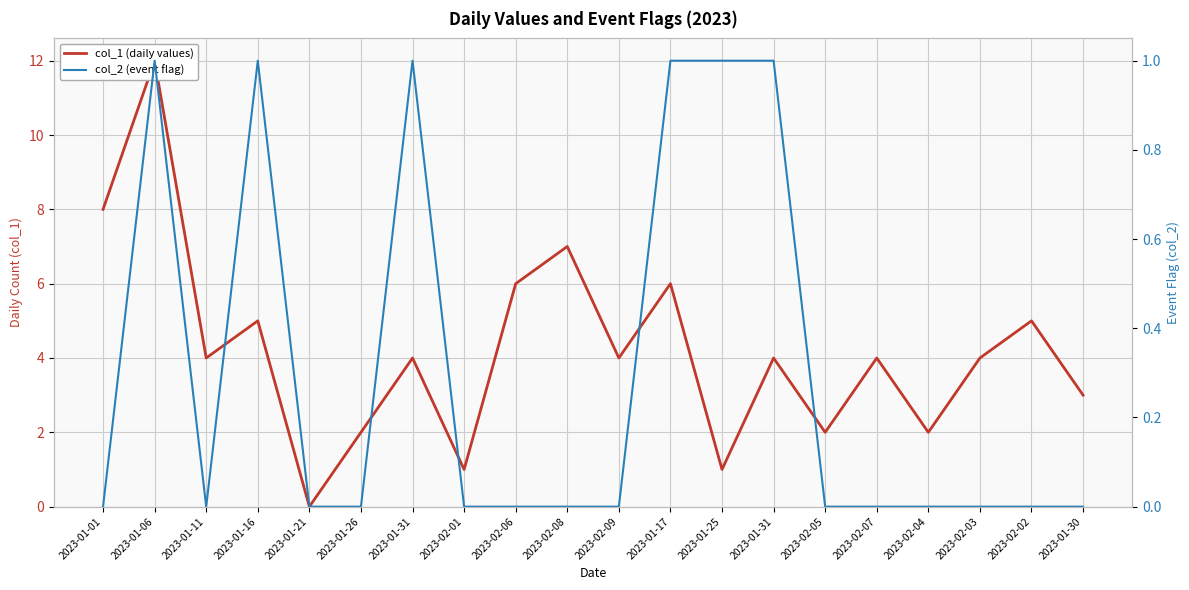

True or false: col_1 (daily values) and col_2 (event flag) cross at least once.

False